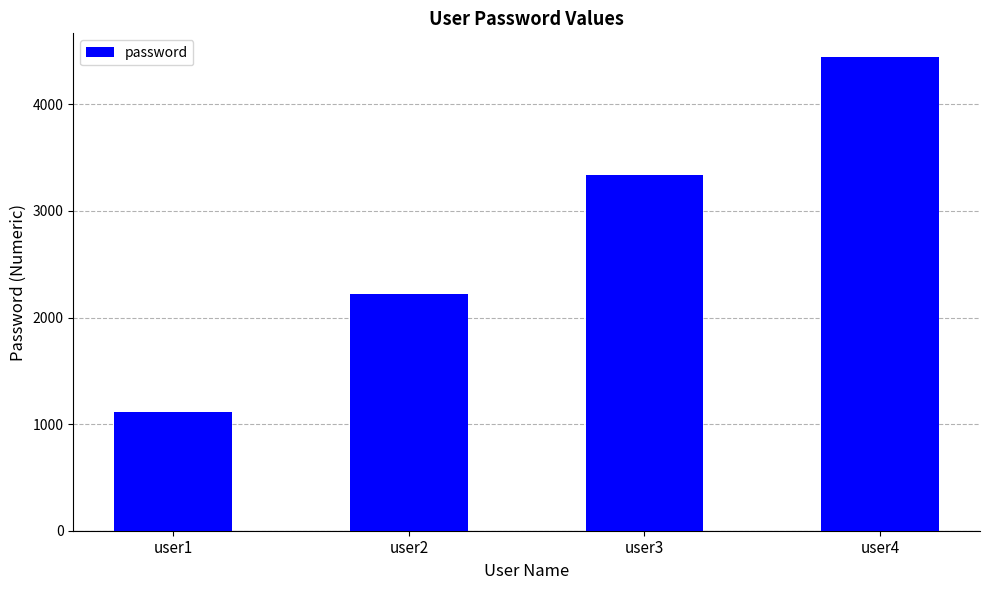

Reading right to left, list all the values displayed in this chart.

user4=4444	user3=3333	user2=2222	user1=1111